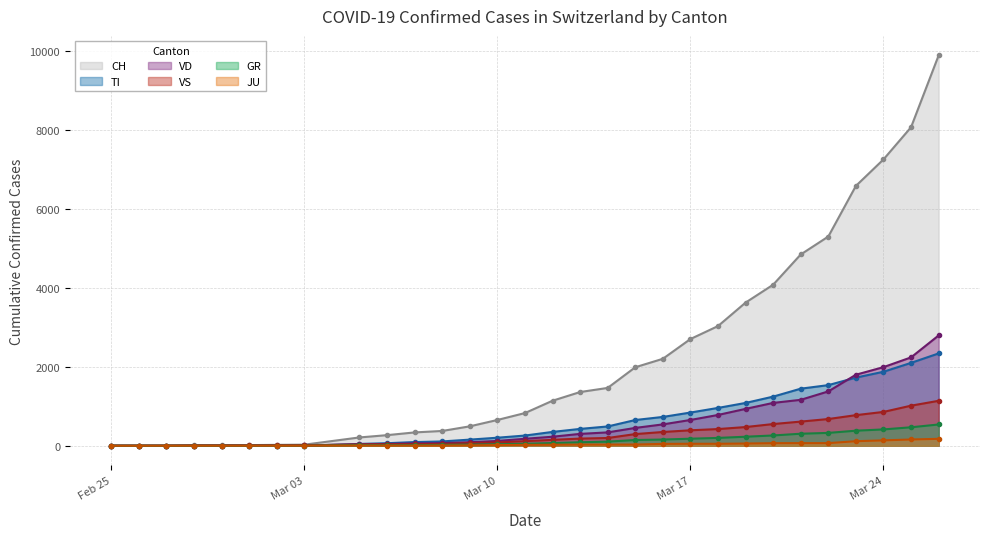

What is the label of the 24th point from the left?

2020-03-20